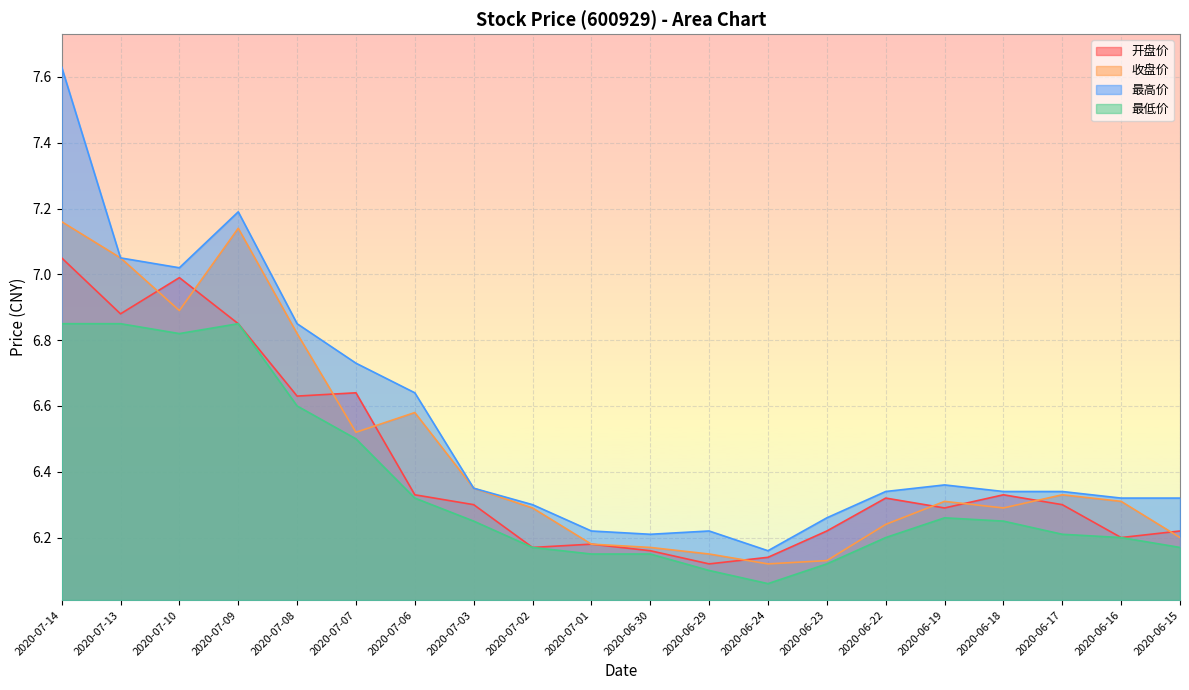

Where do 收盘价 and 开盘价 first cross each other?

2020-07-13 and 2020-07-10